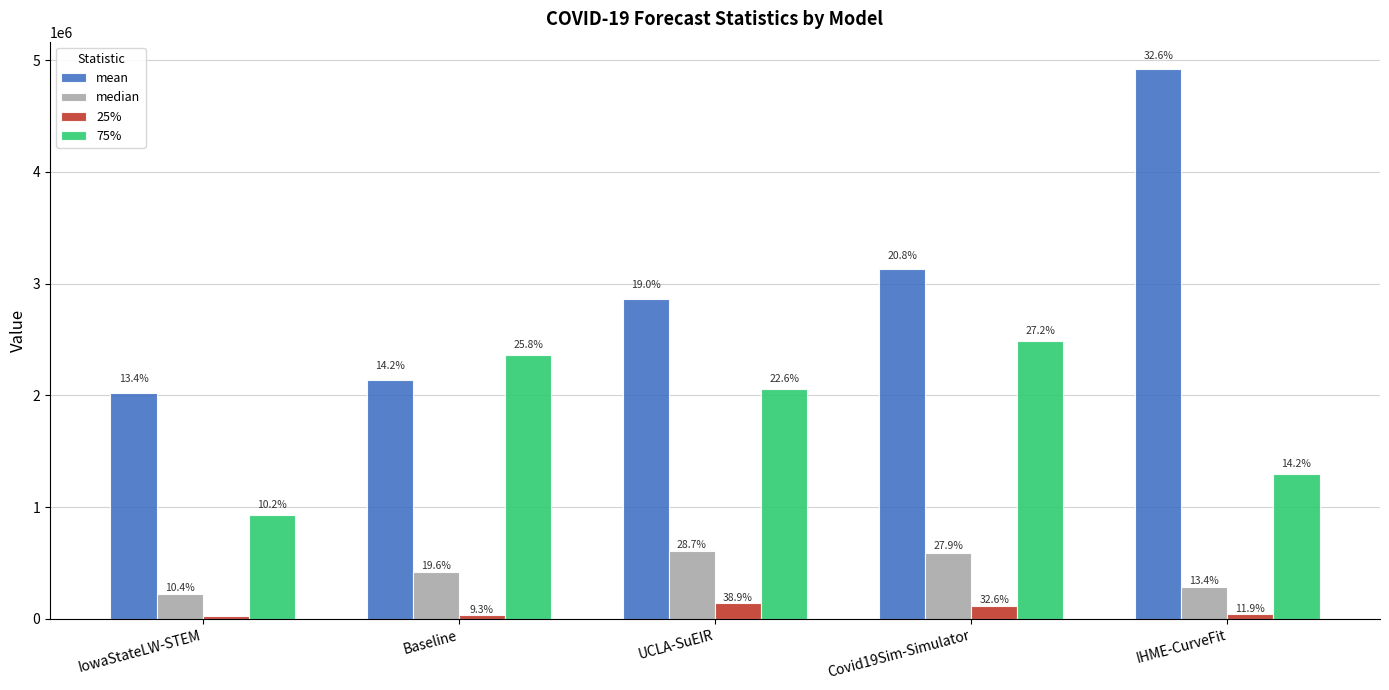

What position from the right is UCLA-SuEIR?

3